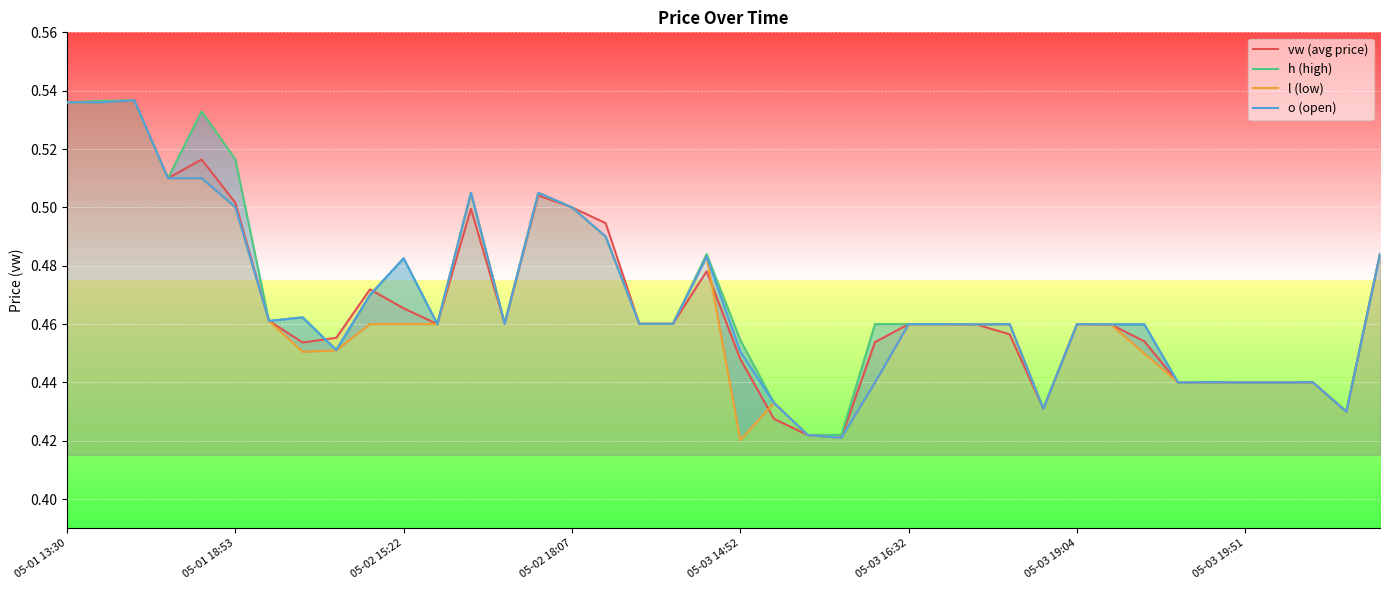

True or false: l (low) and o (open) cross at least once.

False